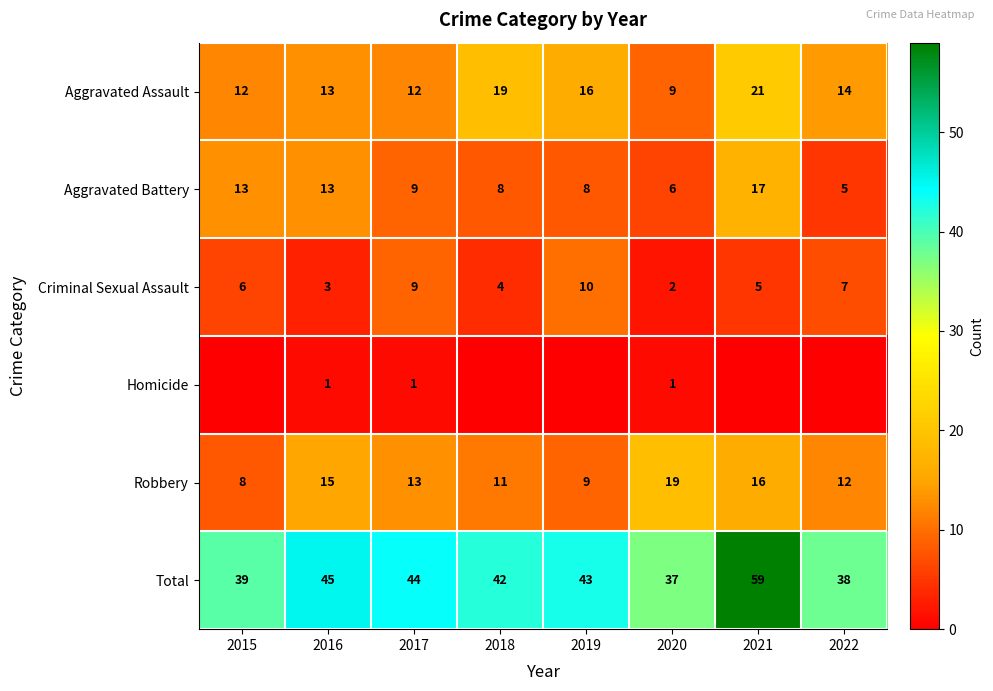

Is the value of Aggravated Assault at 2019 greater than the value of Criminal Sexual Assault at 2022?

Yes